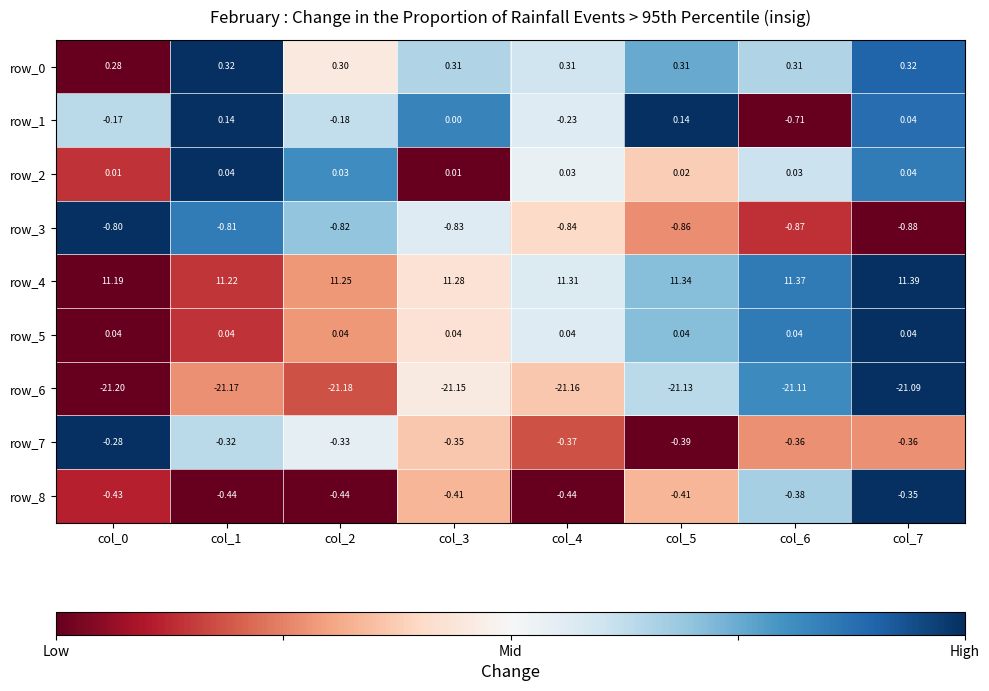

Which series has the widest spread of values?

row_1